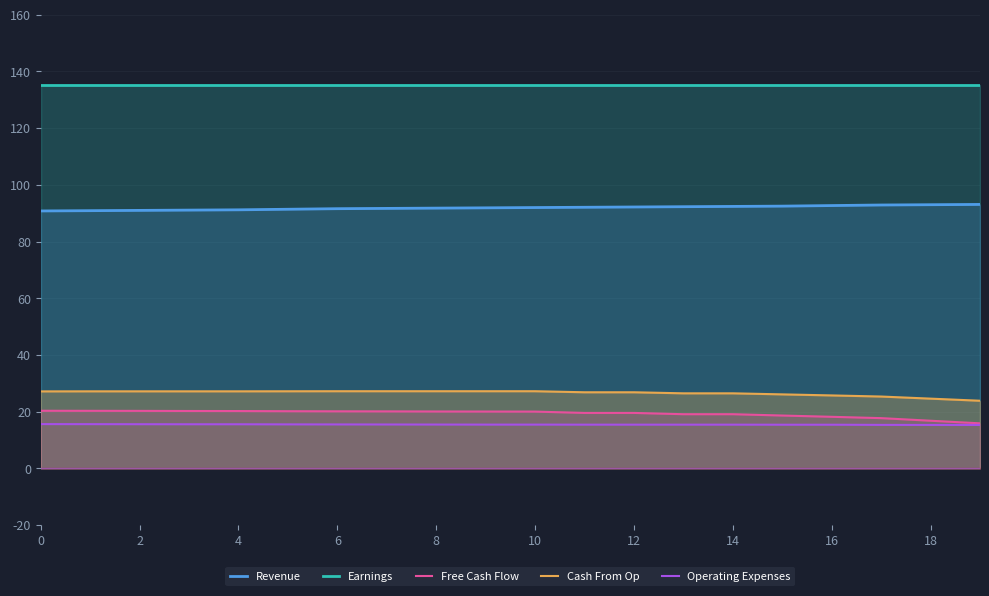

Does the chart display data point markers on the line(s)?

No